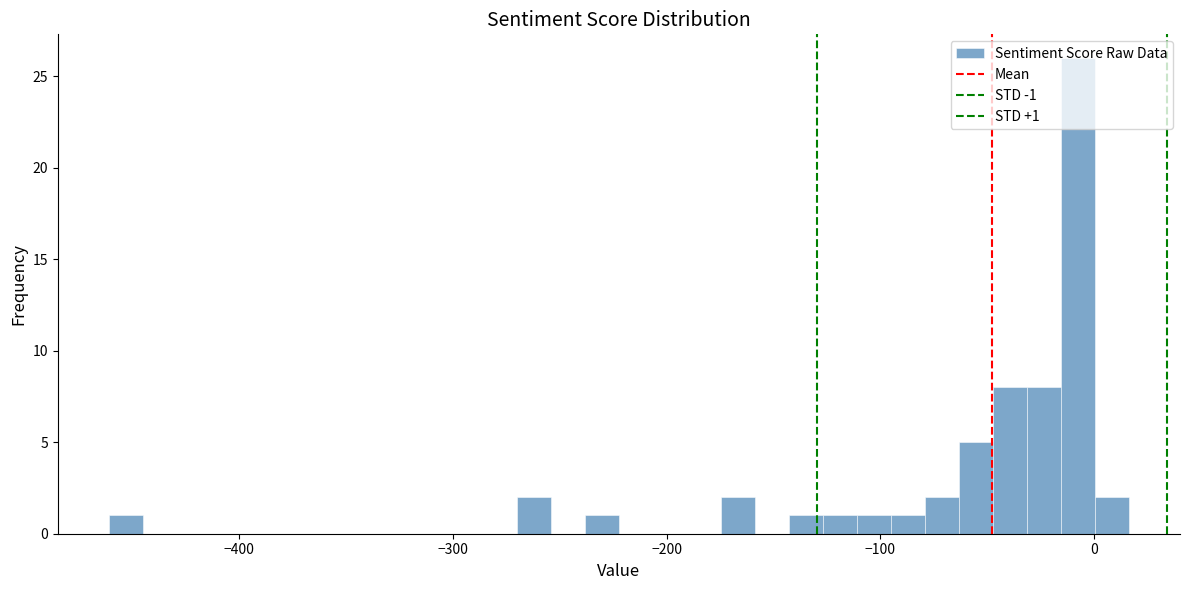

Read against the x-axis, roughly where is the centre of the tallest bar?

-10